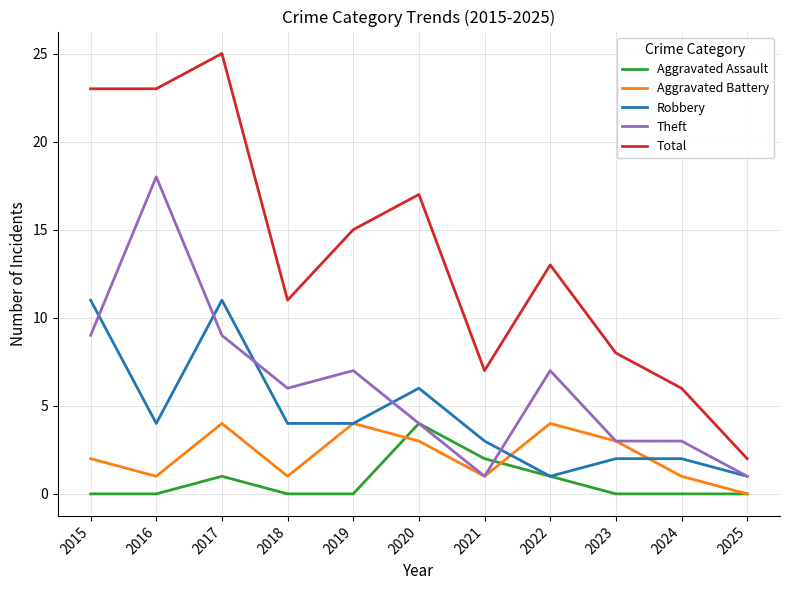

Does the chart display data point markers on the line(s)?

No